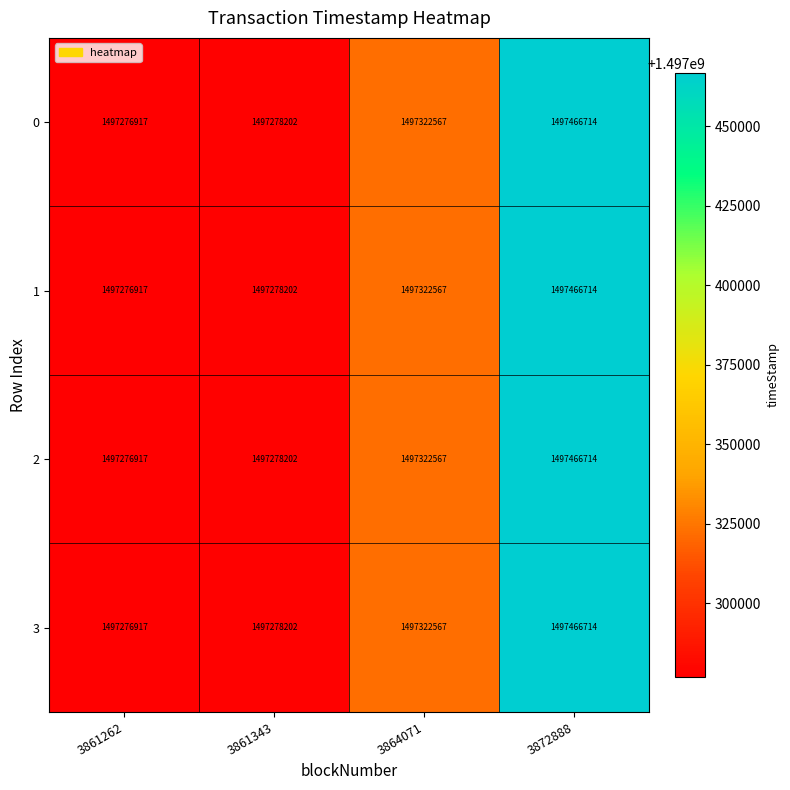

What is the minimum value shown in the chart?

1497276917